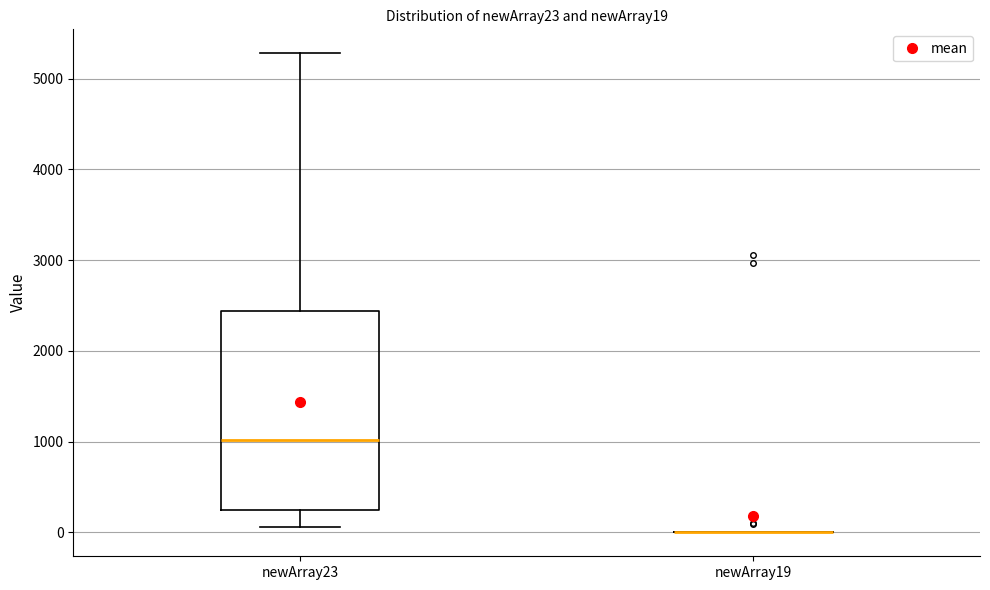

Comparing the boxes themselves (not the whiskers), which one is the tallest?

newArray23